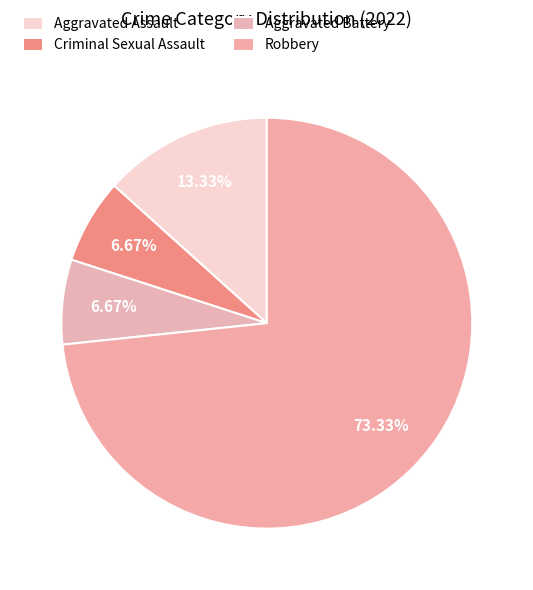

What is the total percentage of Robbery and Aggravated Battery?

80.0%